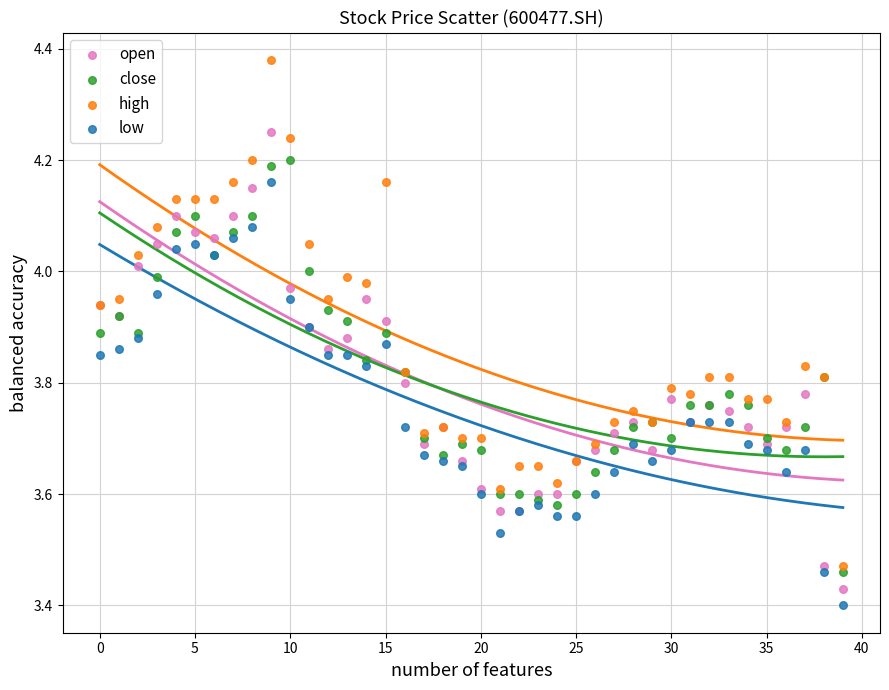

What are all the series names shown in the legend?

open, close, high, low